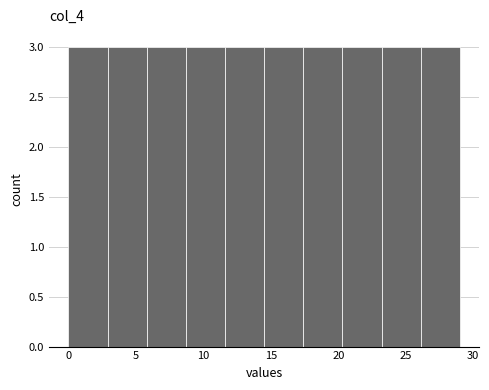

How tall is the bar that spans 8.7 to 11.6 on the x-axis? Neither the bar edges nor the heights are printed on the chart, so give them approximately, as read against the axes.

3